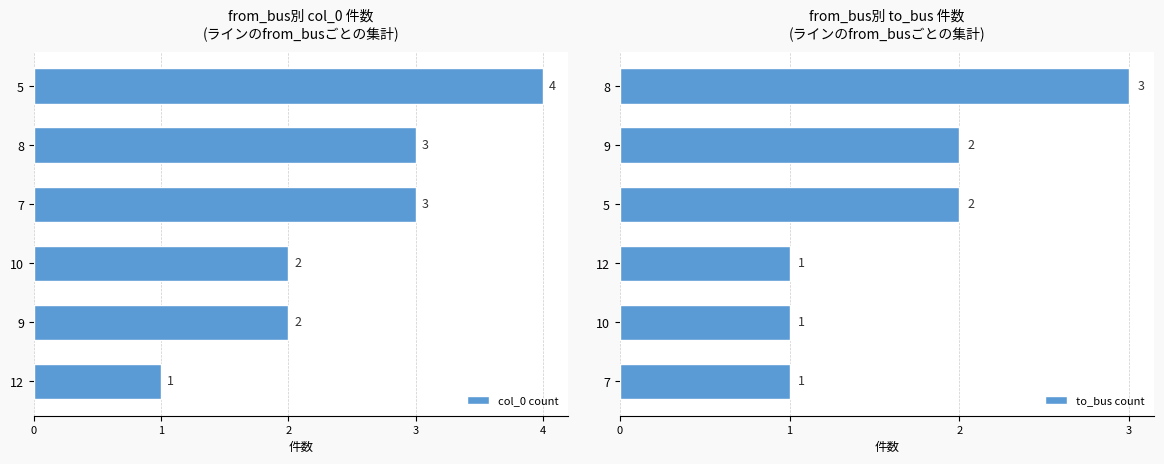

What is the difference between the maximum and second lowest values in the to_bus count series?

2